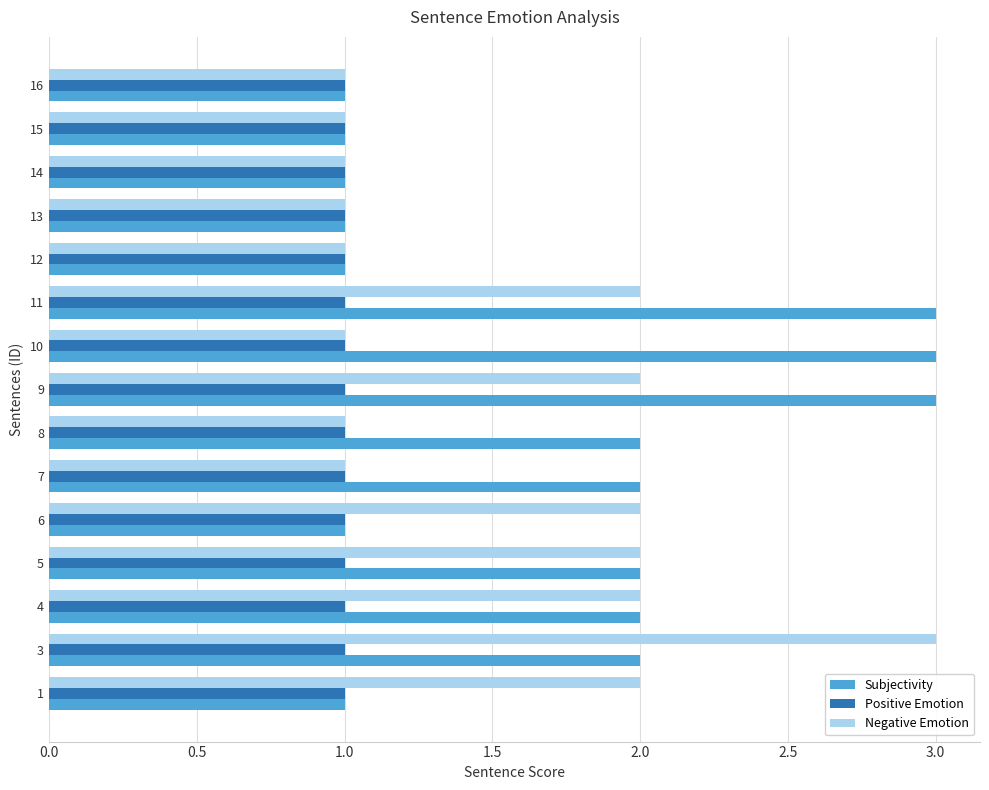

How many Negative Emotion values are between 1 and 2?

14